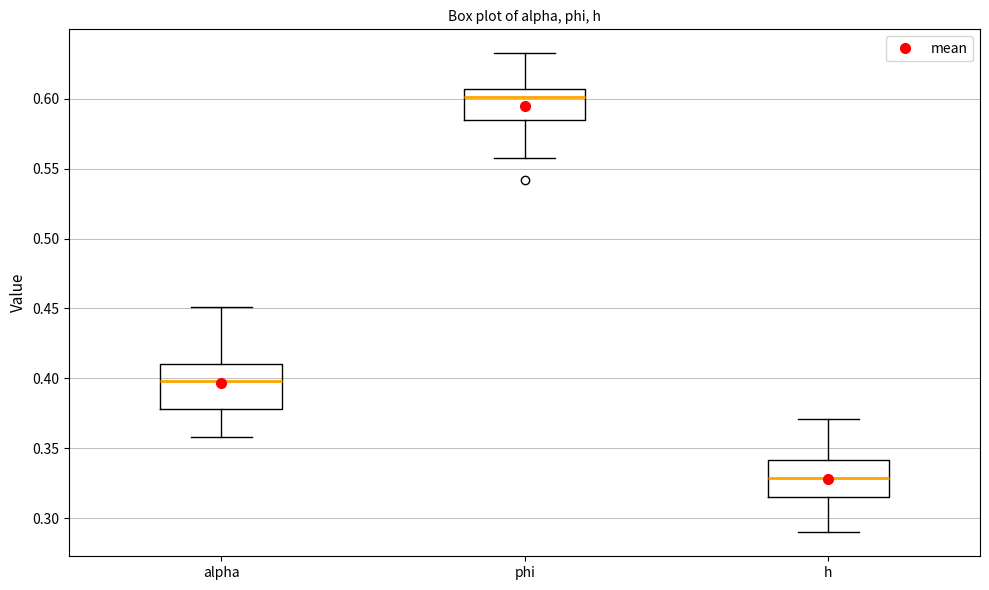

Reading left to right, read every box against the y-axis: the position of its median line, the range the box covers, and the ends of its whiskers. The values are not printed on the chart, so give them approximately, as read against the axis.

alpha: median 0.400, box 0.380 to 0.410, whiskers 0.360 to 0.450
phi: median 0.600, box 0.585 to 0.605, whiskers 0.555 to 0.635
h: median 0.330, box 0.315 to 0.340, whiskers 0.290 to 0.370